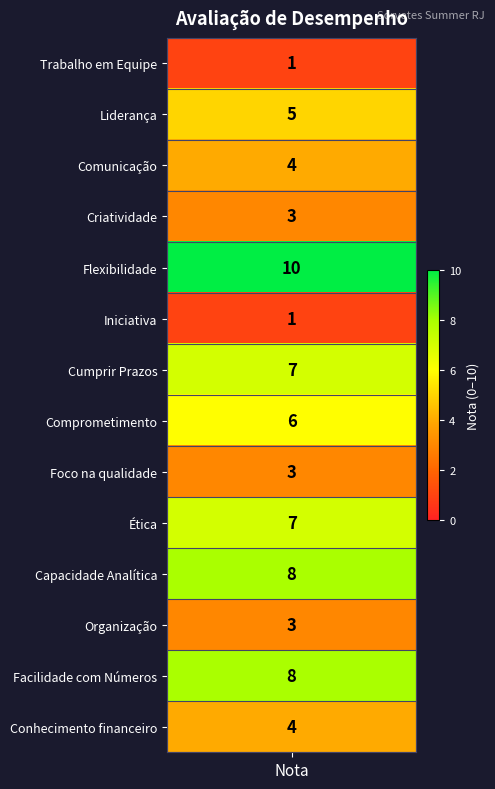

What is the difference between the Comportamento values at Criatividade and Comunicação?

1